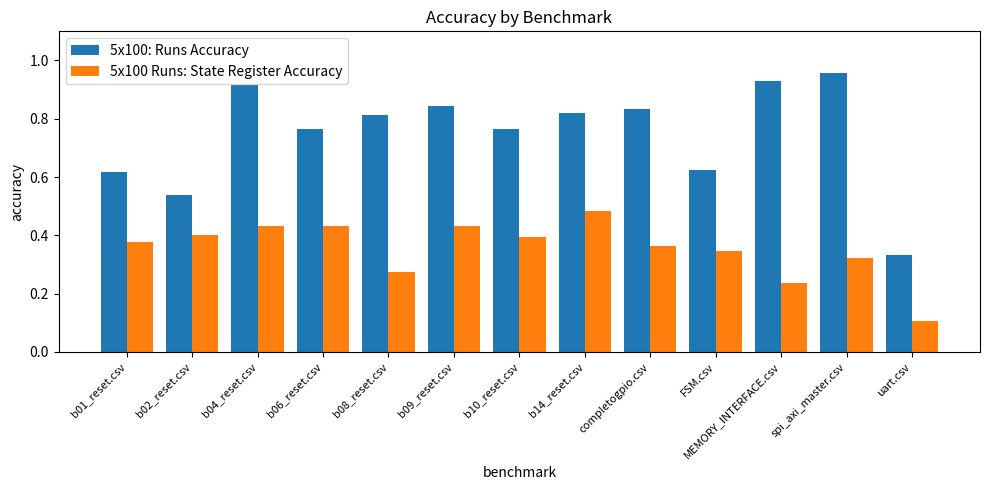

What position from the left is b01_reset.csv?

1